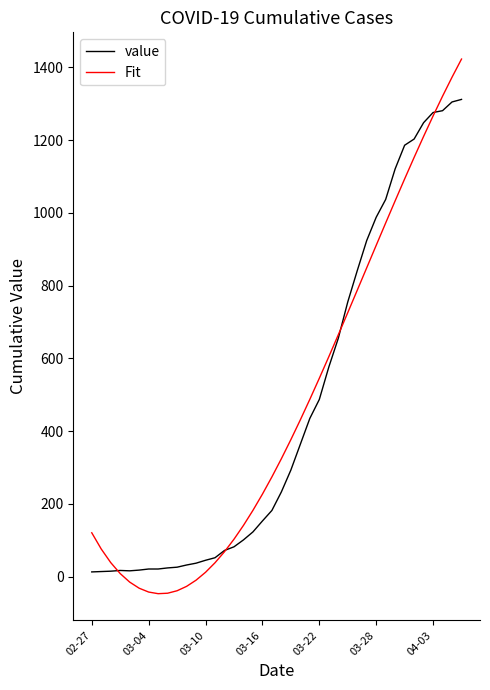

What is the highest value of the Fit series?

1422.9